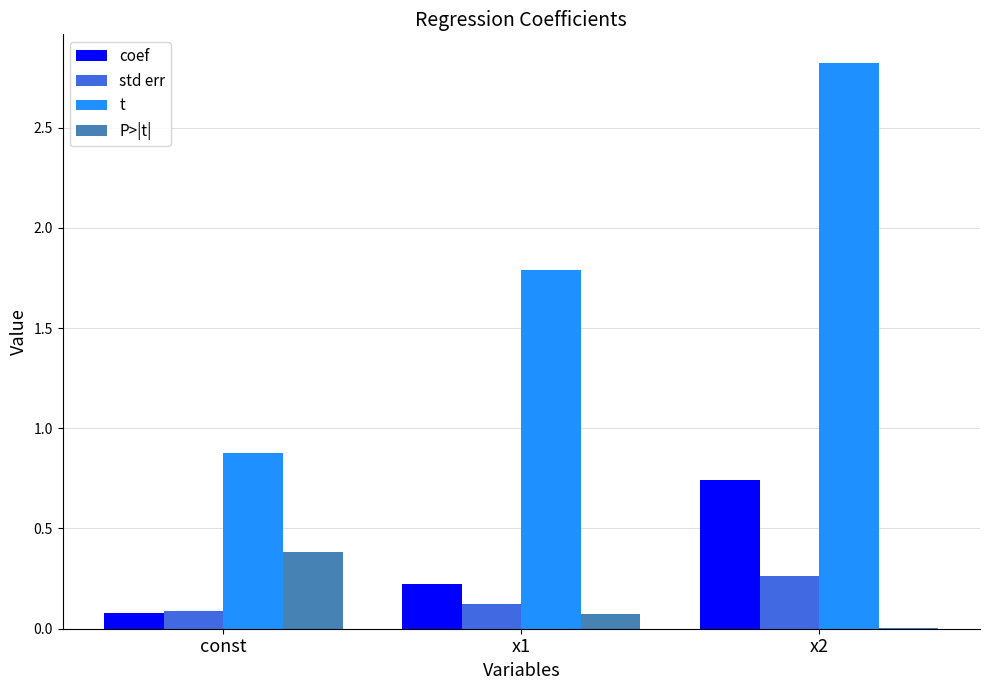

Which series changed the most between x1 and x2?

t